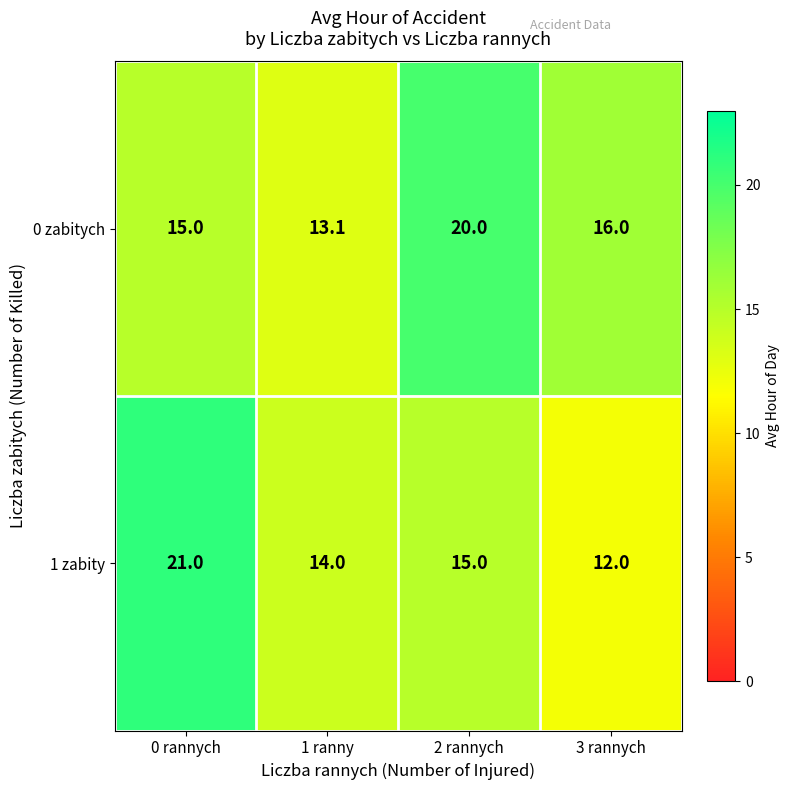

At which label is 0 zabitych closest to 16?

3 rannych